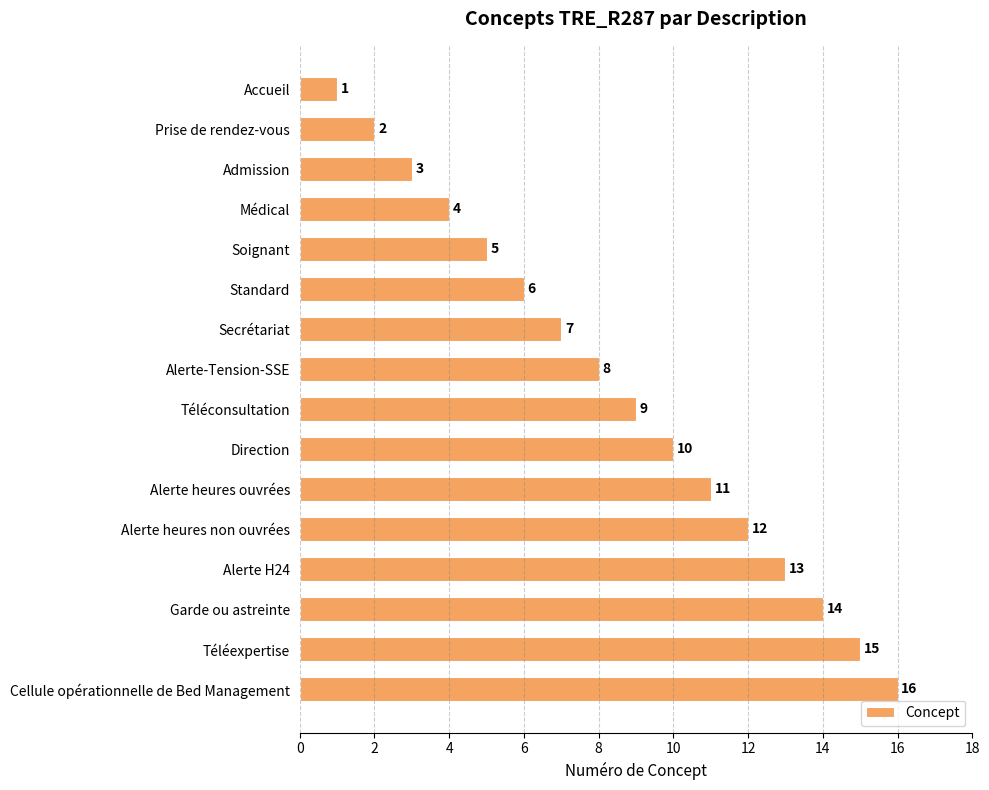

List the labels in order of value, largest first.

Cellule opérationnelle de Bed Management, Téléexpertise, Garde ou astreinte, Alerte H24, Alerte heures non ouvrées, Alerte heures ouvrées, Direction, Téléconsultation, Alerte-Tension-SSE, Secrétariat, Standard, Soignant, Médical, Admission, Prise de rendez-vous, Accueil